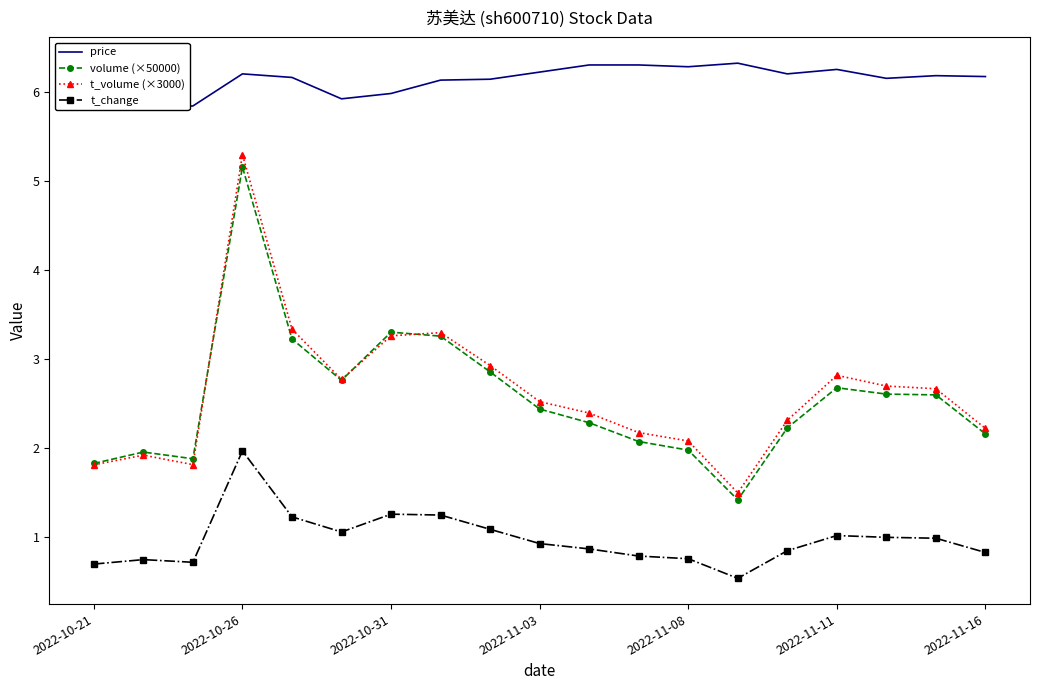

Which series has the largest total across all categories?

price